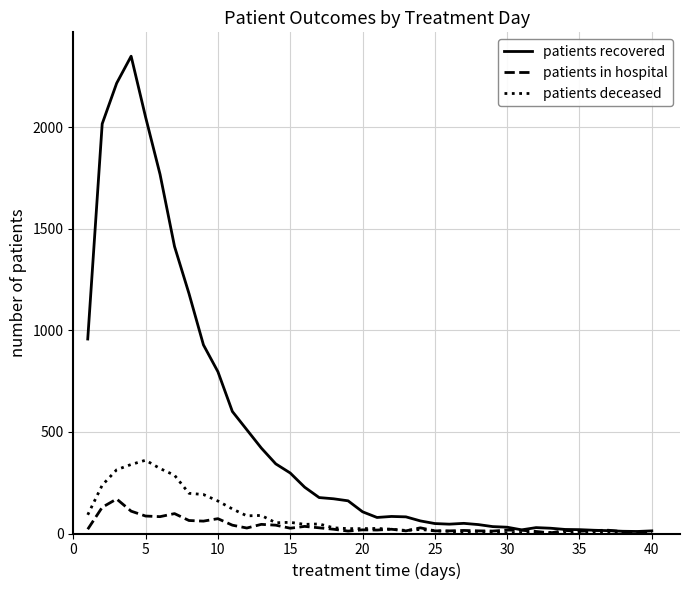

What is the sum of all patients recovered values?

19442